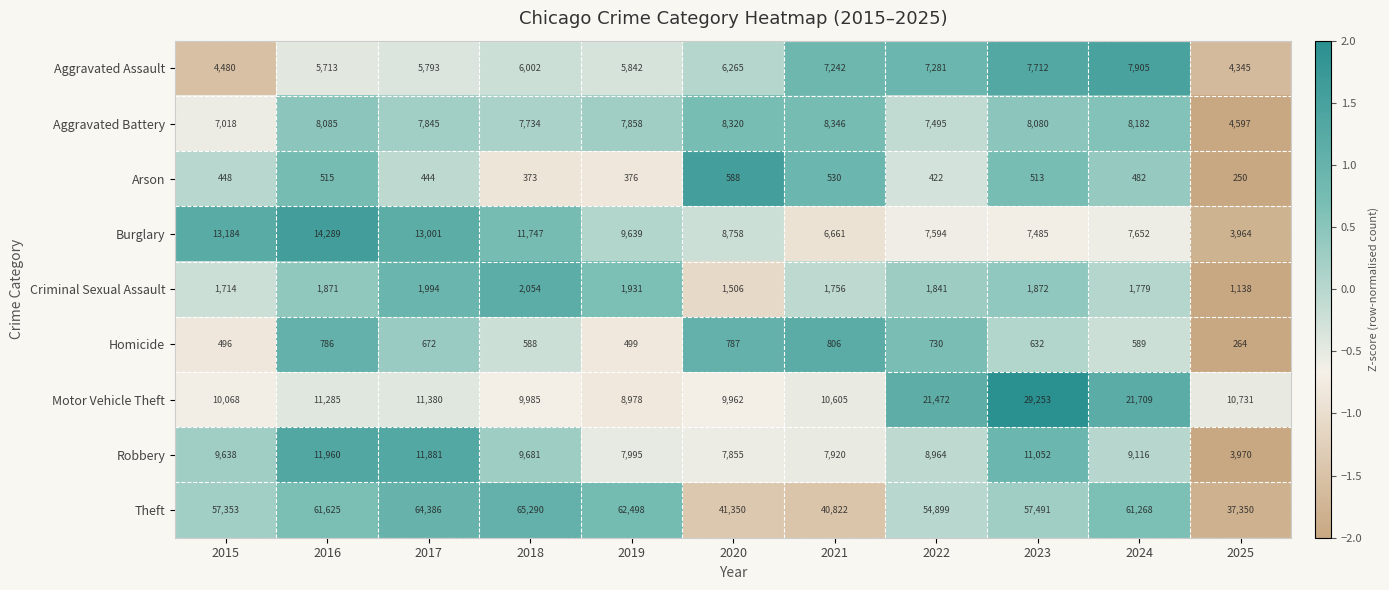

How many categories are shown in the chart?

11